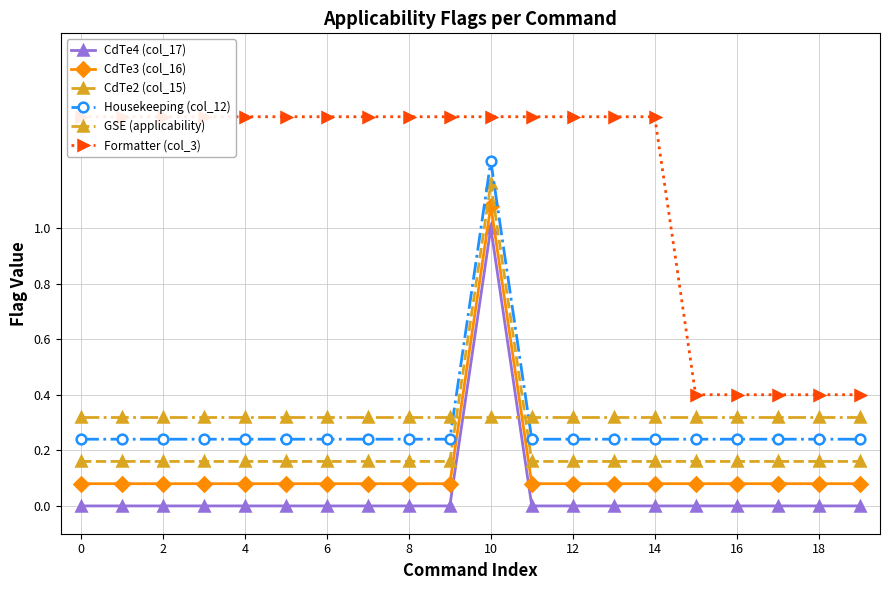

Rank the series by their maximum value, from lowest to highest.

GSE (applicability), CdTe4 (col_17), CdTe3 (col_16), CdTe2 (col_15), Housekeeping (col_12), Formatter (col_3)